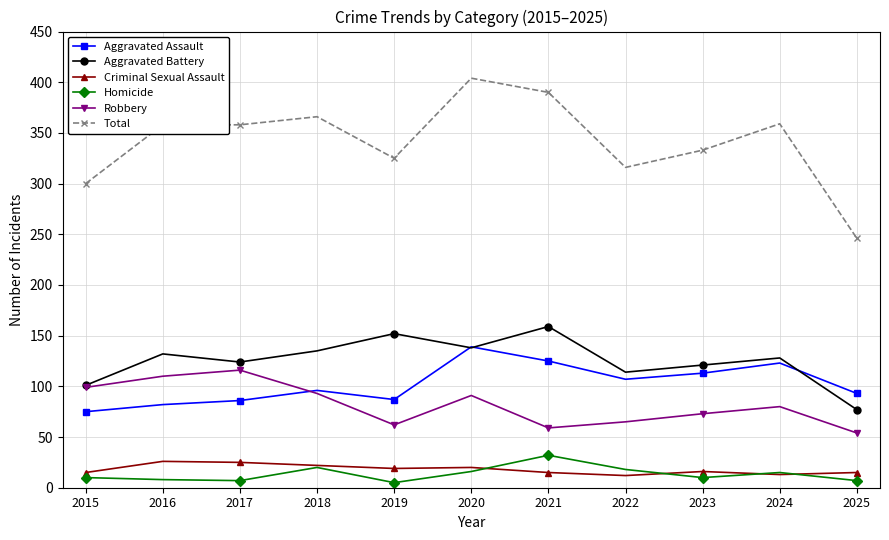

Which series has the largest range (max minus min)?

Total